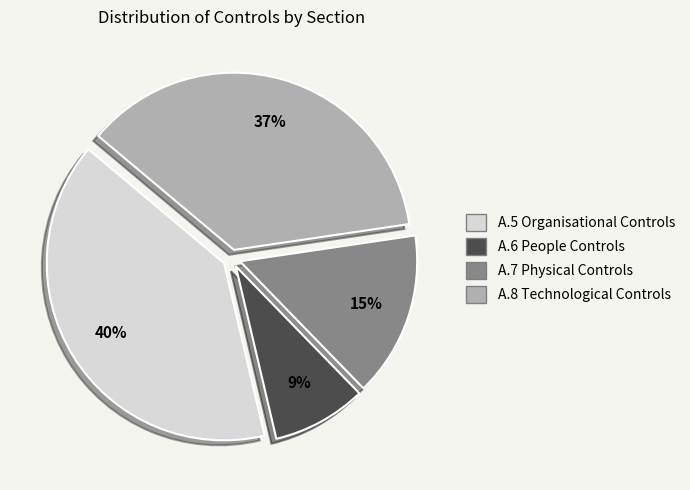

Is there a majority slice in this chart?

No